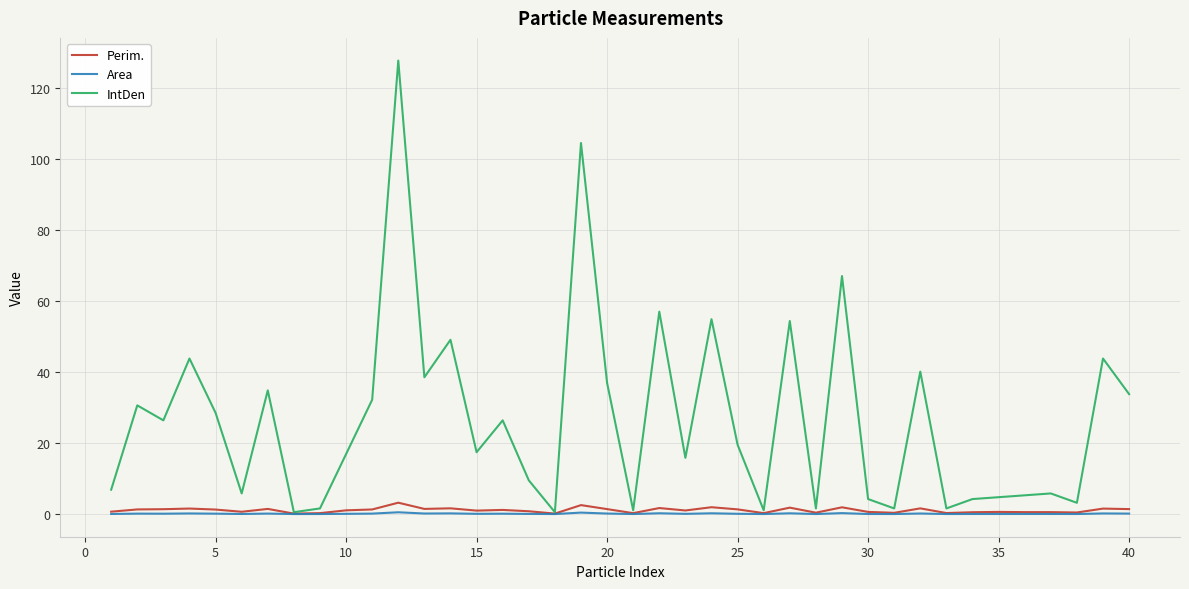

Which series has the largest total across all categories?

IntDen